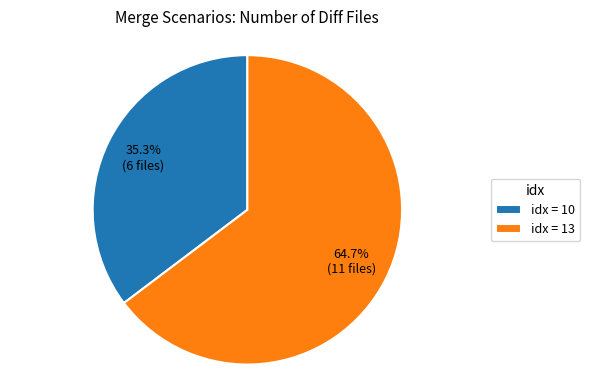

What is the smallest slice in the pie chart?

idx = 10